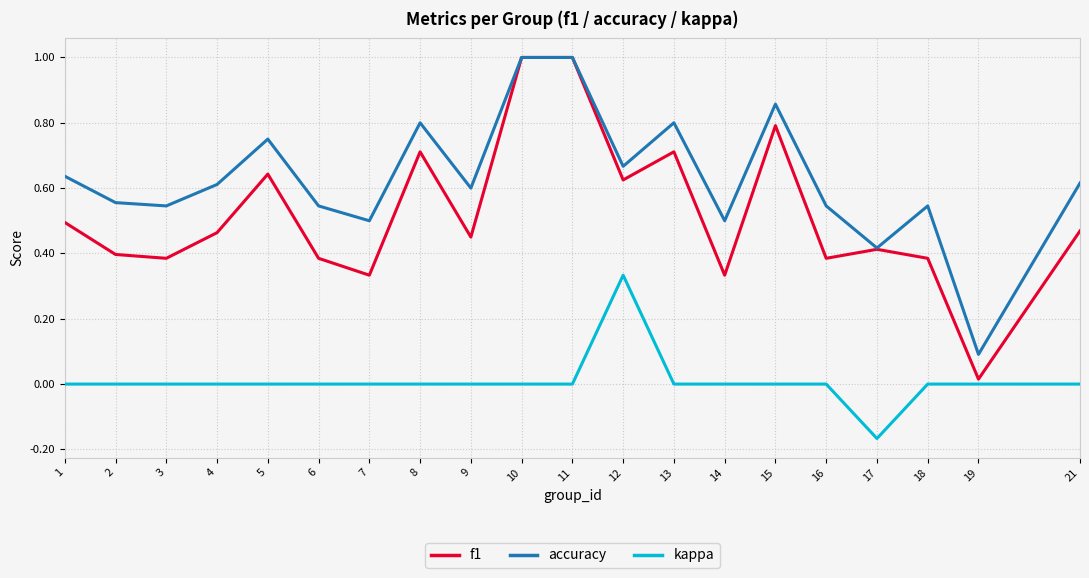

Rank the series by their average value, from lowest to highest.

kappa, f1, accuracy